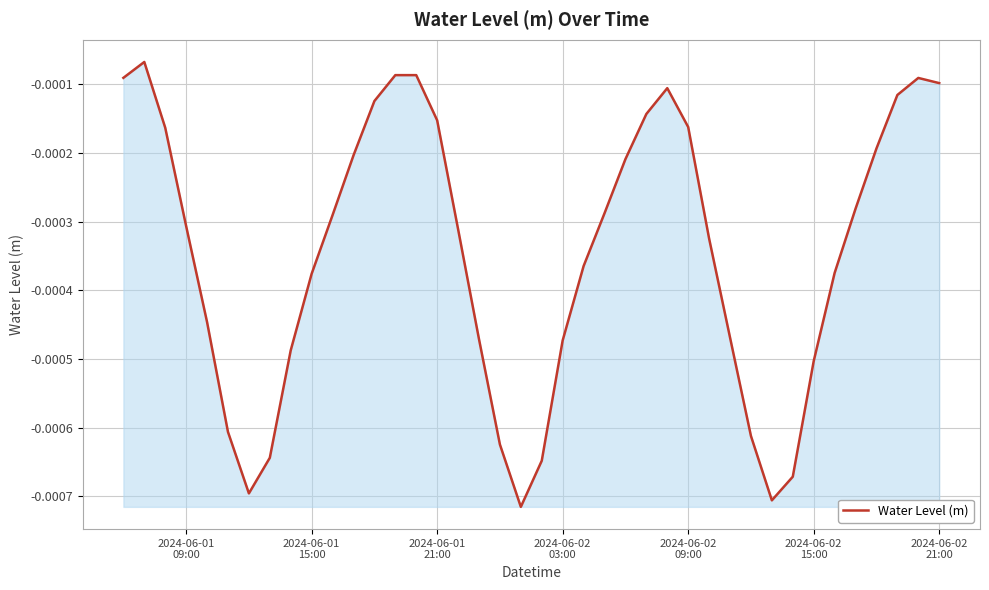

How many lines are shown in the chart?

1